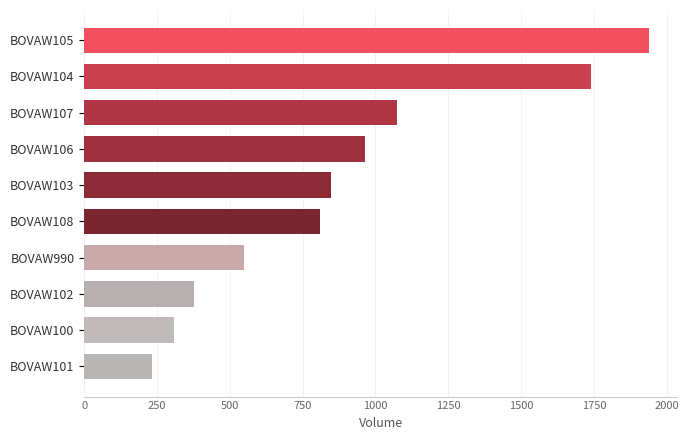

Reading top to bottom, list all the values displayed in this chart.

BOVAW105=1938.7	BOVAW104=1741.0	BOVAW107=1072.7	BOVAW106=963.9	BOVAW103=847.3	BOVAW108=810.6	BOVAW990=549.0	BOVAW102=378.0	BOVAW100=308.5	BOVAW101=232.3